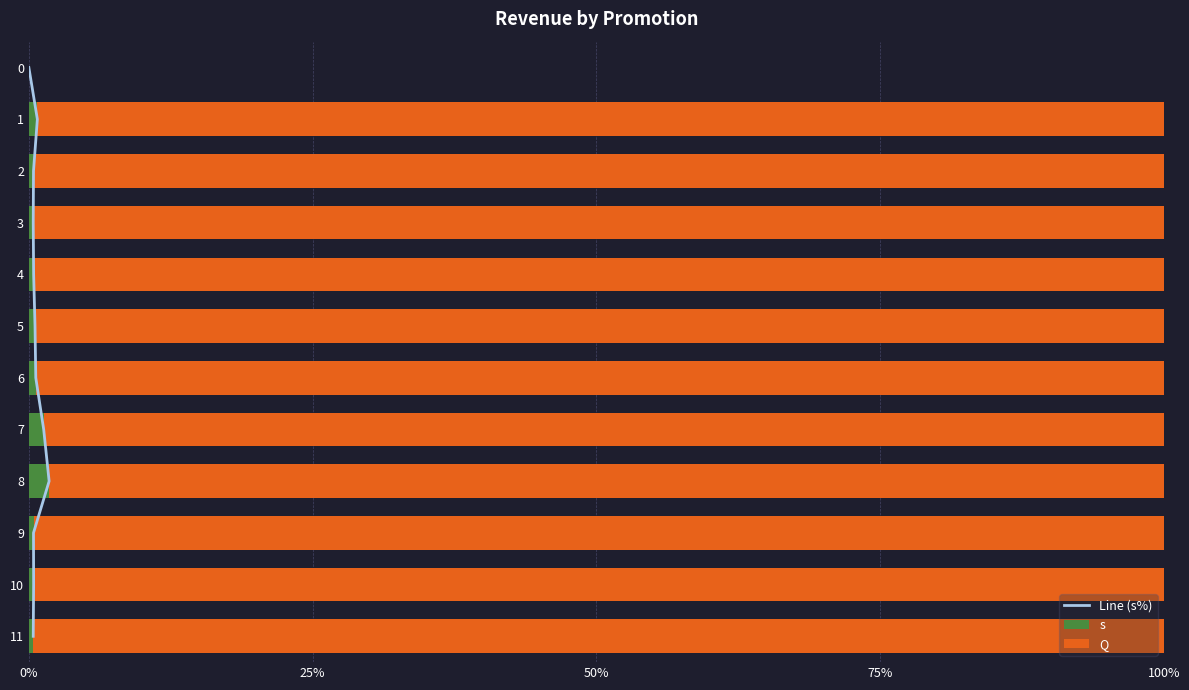

The value of s at 4 is 0.4. True or false?

True